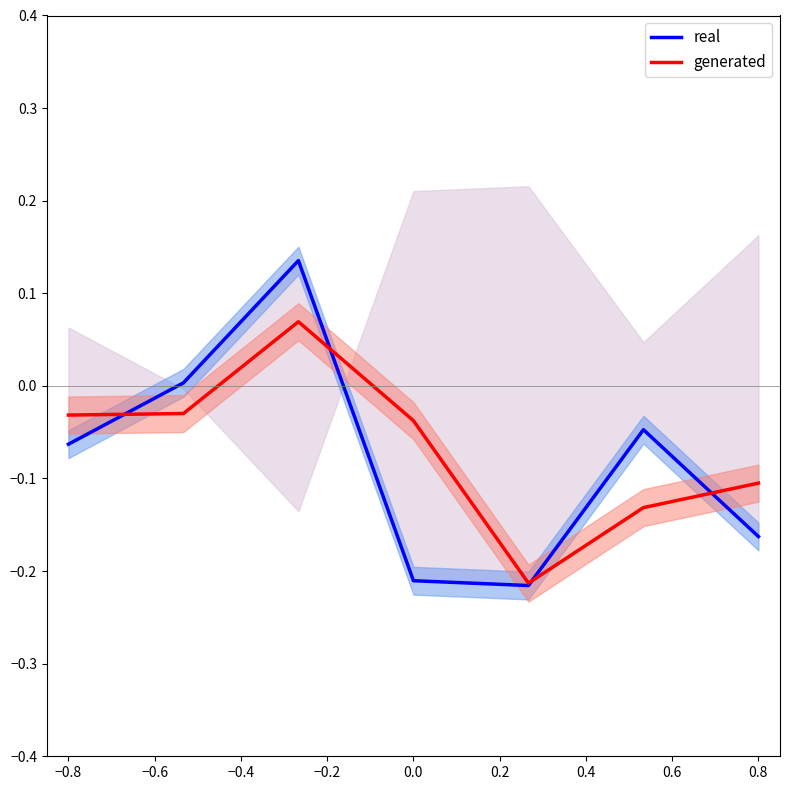

Rank the series by their maximum value, from highest to lowest.

real, generated